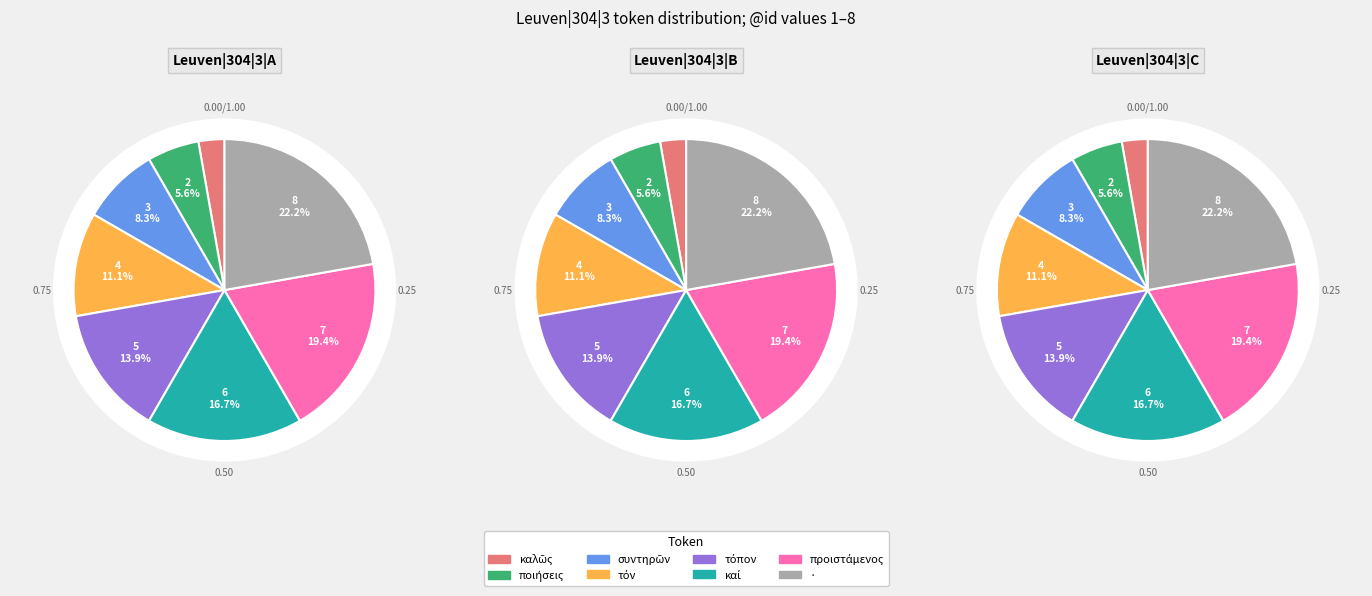

Is the sum of τόπον and καλῶς greater than half?

No